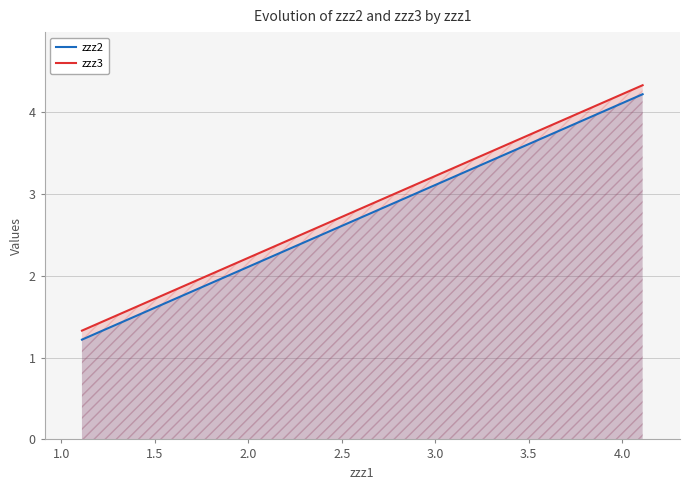

True or false: zzz3 has more than 0 points higher than both neighbors.

False